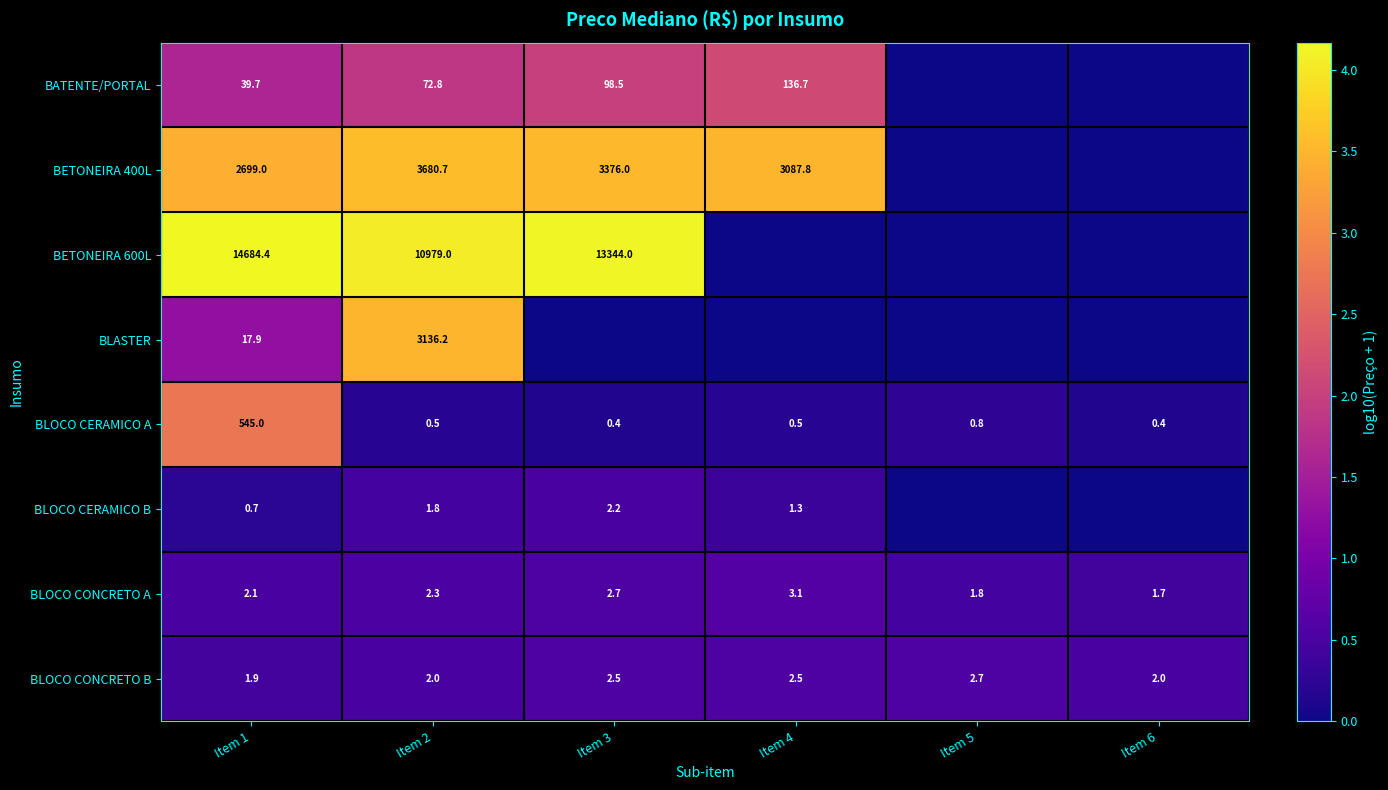

What is the total value across all series at Item 1?

17990.7